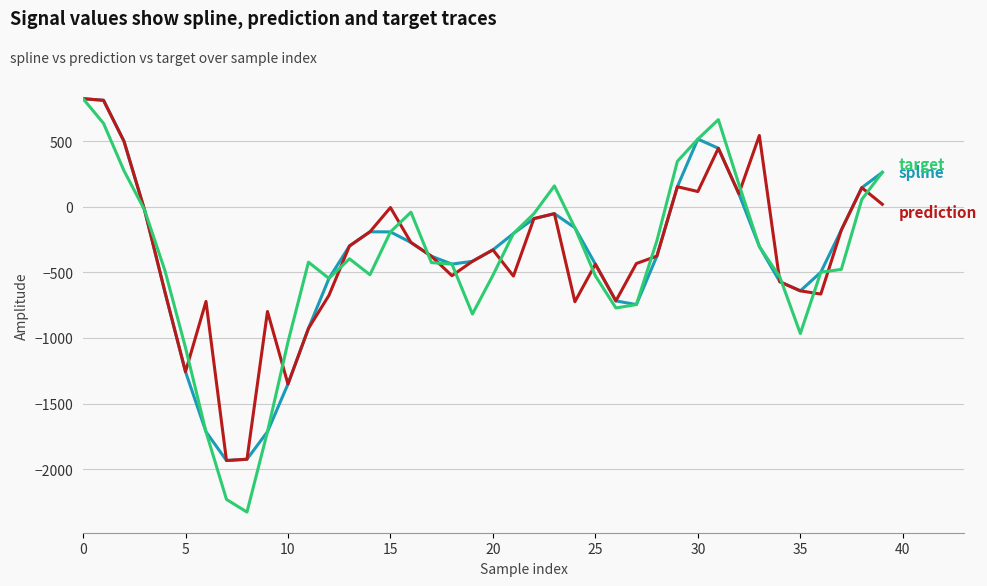

What is the minimum value shown in the chart?

-2327.5